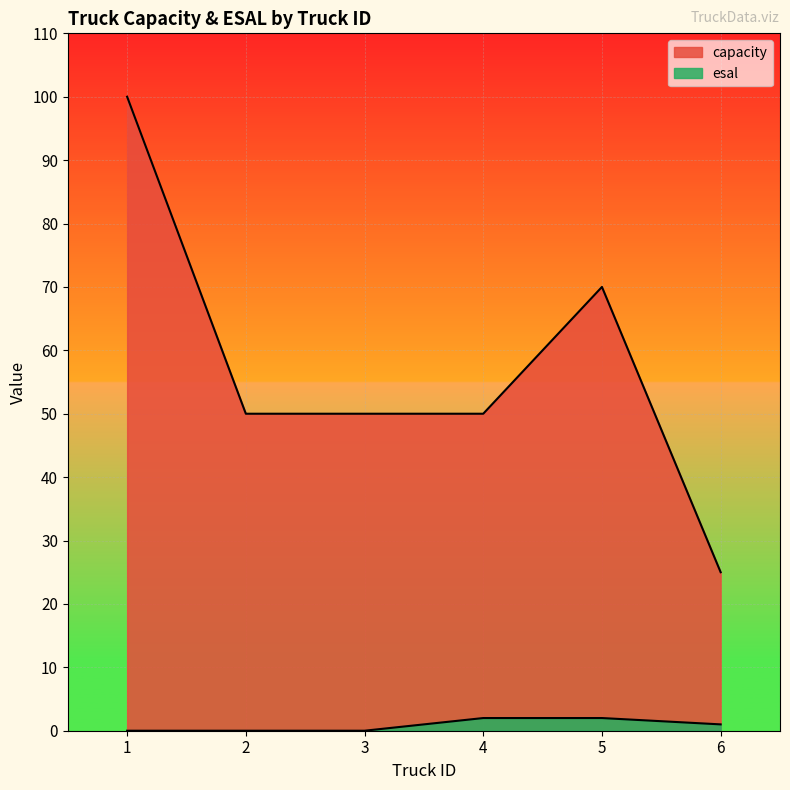

How many values in esal are above zero?

3